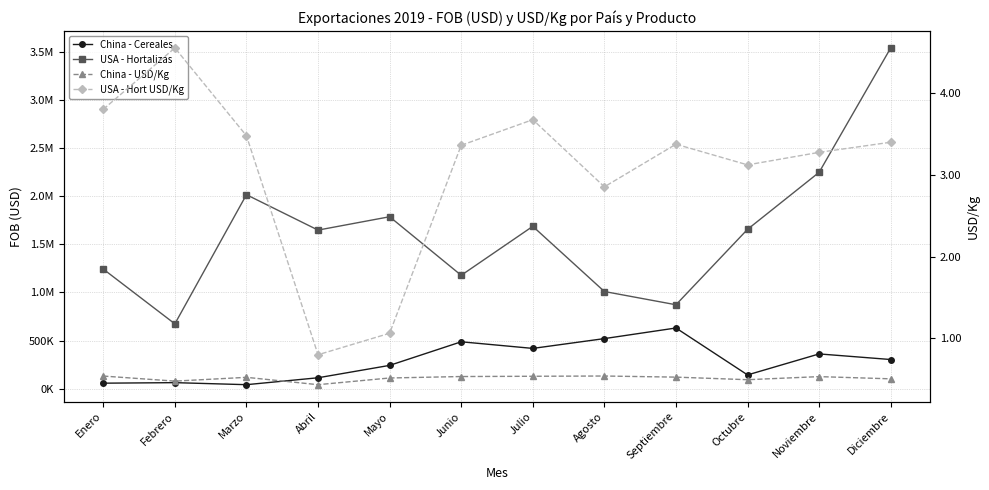

True or false: China - USD/Kg and USA - Hort USD/Kg intersect in this chart.

False